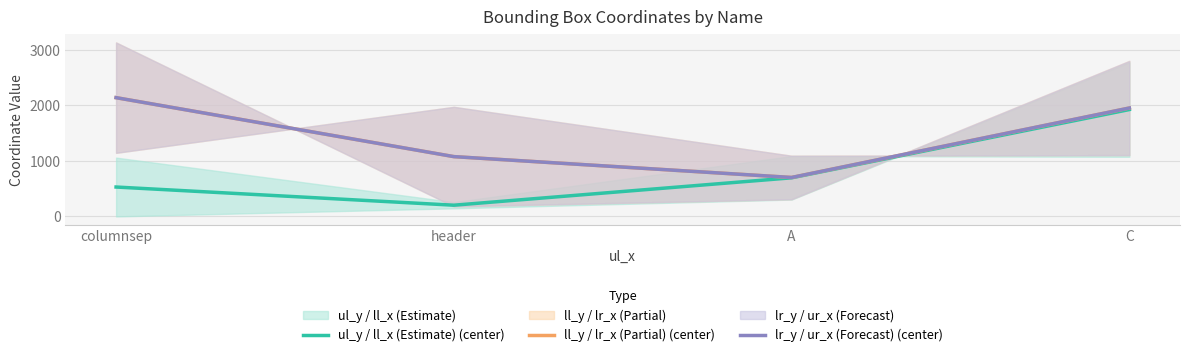

How many data points in lr_y / ur_x (Forecast) (center) are less than 1954?

2